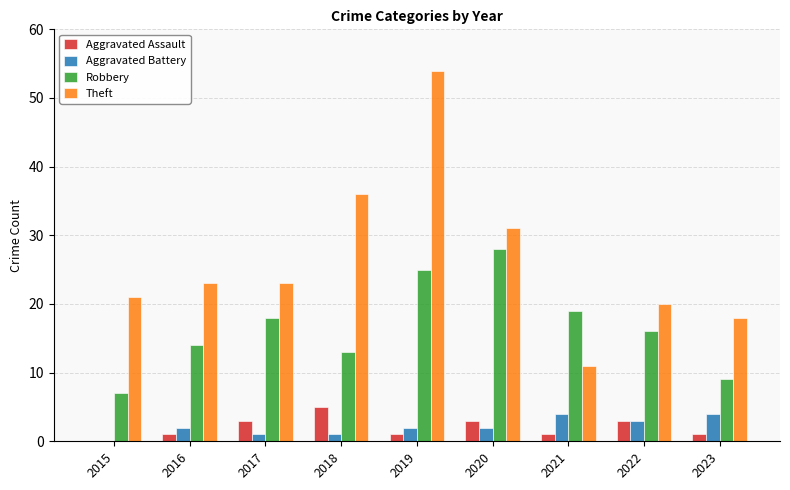

Is the value of Theft at 2022 greater than the value of Aggravated Battery at 2021?

Yes